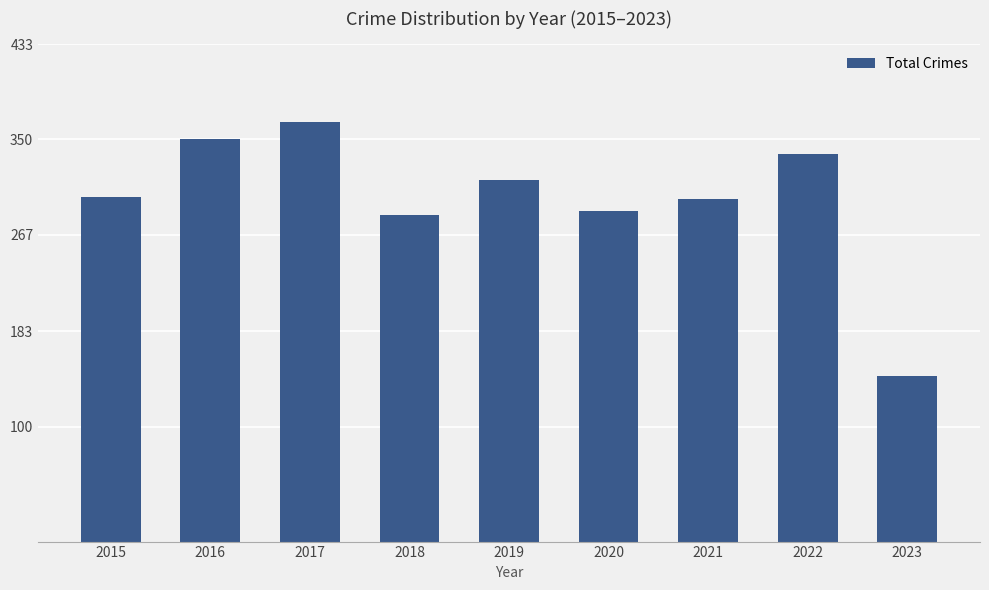

What is the difference between the maximum and minimum values?

221